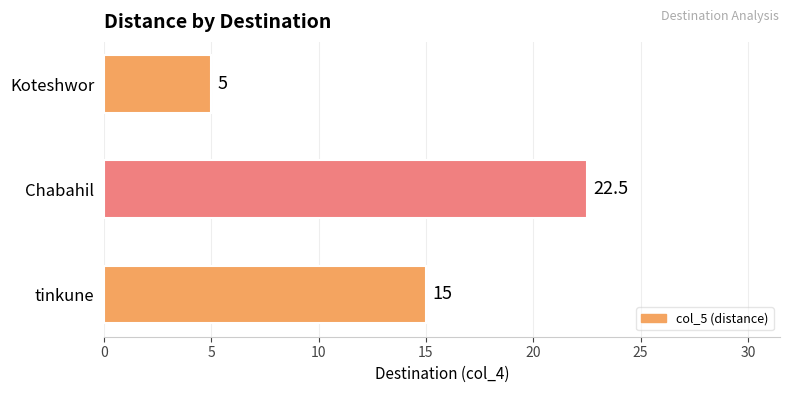

What is the average value?

14.2